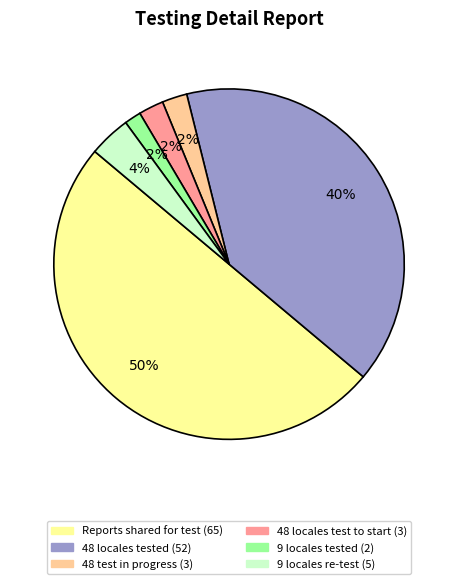

To the nearest percent, what is the average slice percentage?

17%